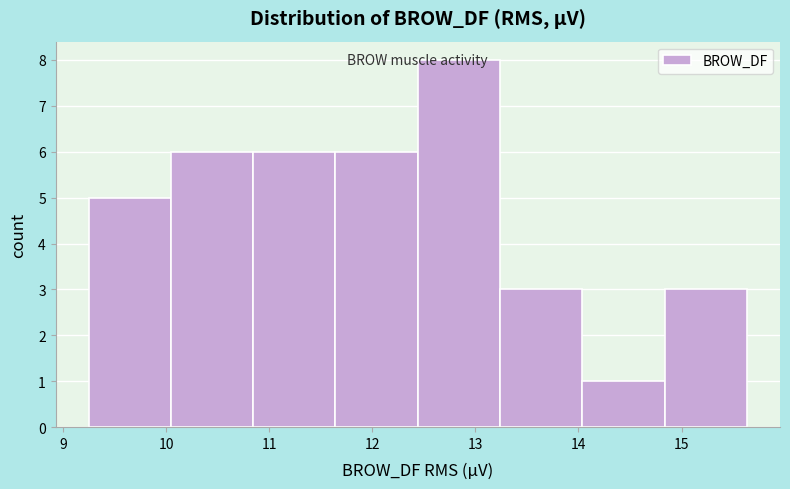

Reading left to right, transcribe this chart: for each bar, give the range it covers on the x-axis and its height. Neither the bar edges nor the heights are printed on the chart, so give them approximately, as read against the axes.

9.2 to 10.0: 5
10.0 to 10.8: 6
10.8 to 11.6: 6
11.6 to 12.4: 6
12.4 to 13.2: 8
13.2 to 14.0: 3
14.0 to 14.8: 1
14.8 to 15.6: 3